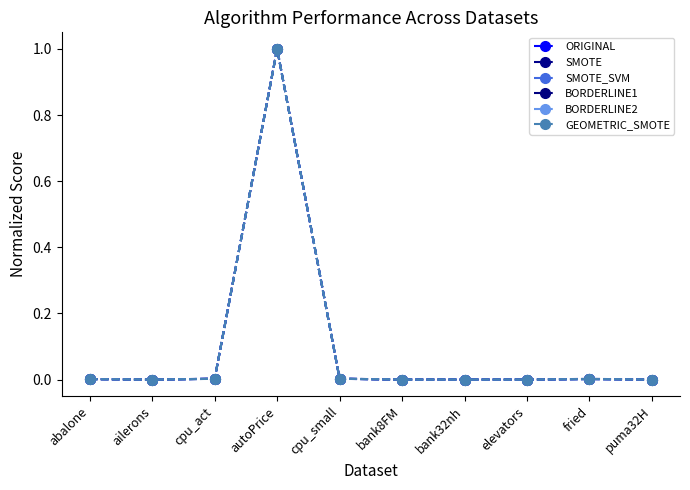

Rank the categories by GEOMETRIC_SMOTE value from highest to lowest.

autoPrice, cpu_small, cpu_act, fried, abalone, bank32nh, bank8FM, puma32H, elevators, ailerons